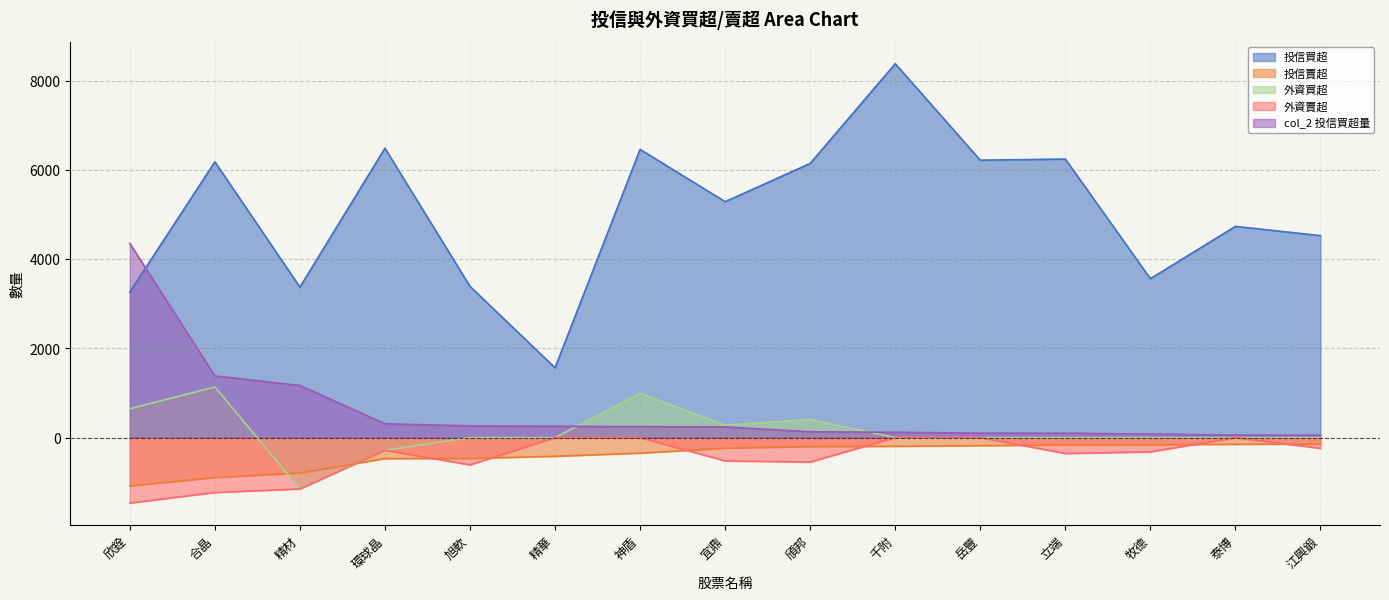

How many data points in 外資買超 are less than 0?

2